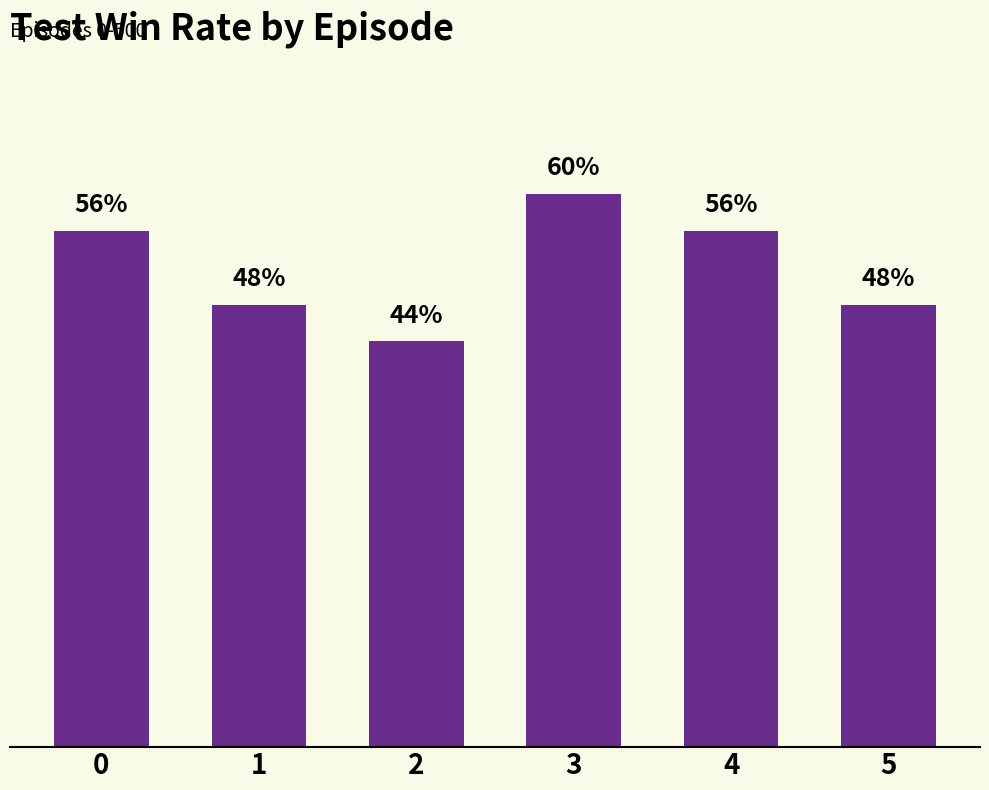

True or false: the data shows 0.3 at 5.

False